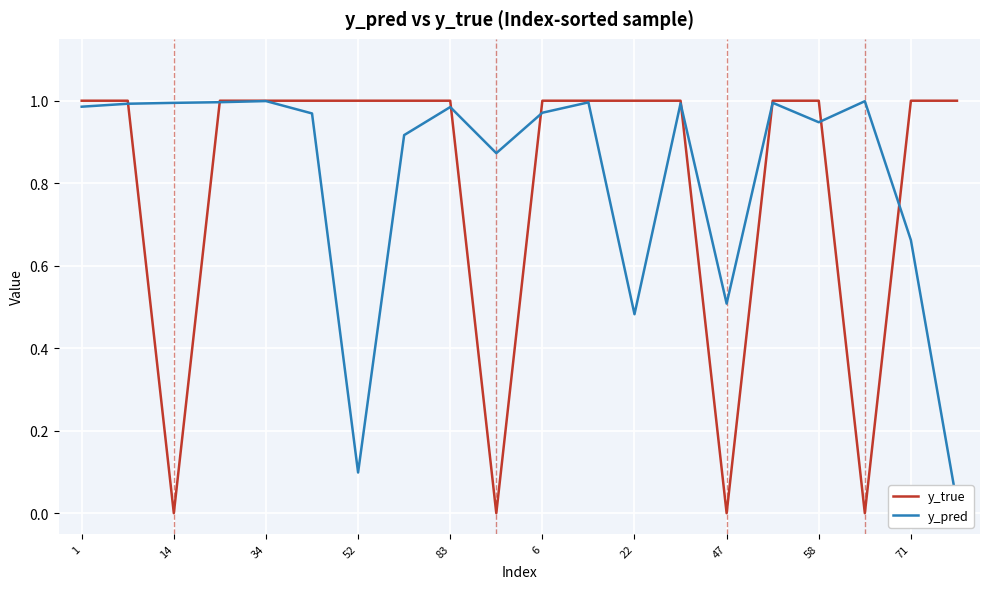

The y_true series shows 1 at 71. True or false?

True